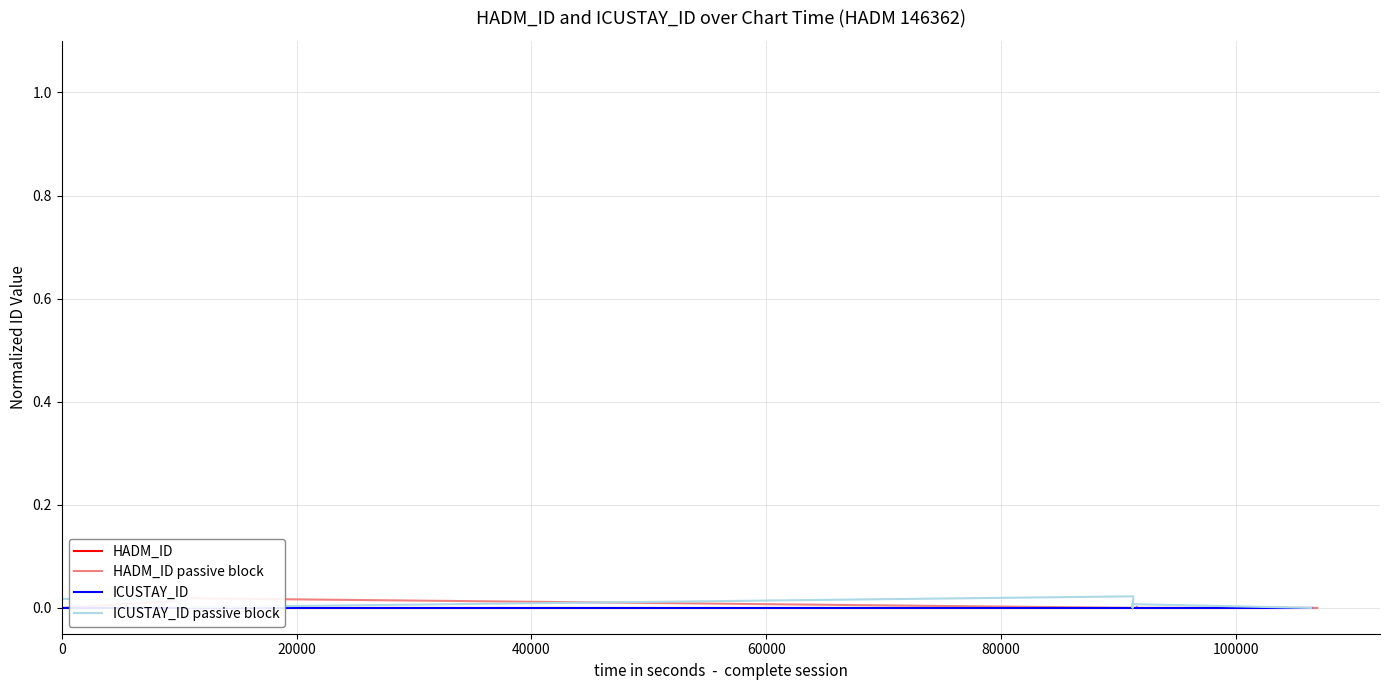

What are all the series names shown in the legend?

HADM_ID, HADM_ID passive block, ICUSTAY_ID, ICUSTAY_ID passive block